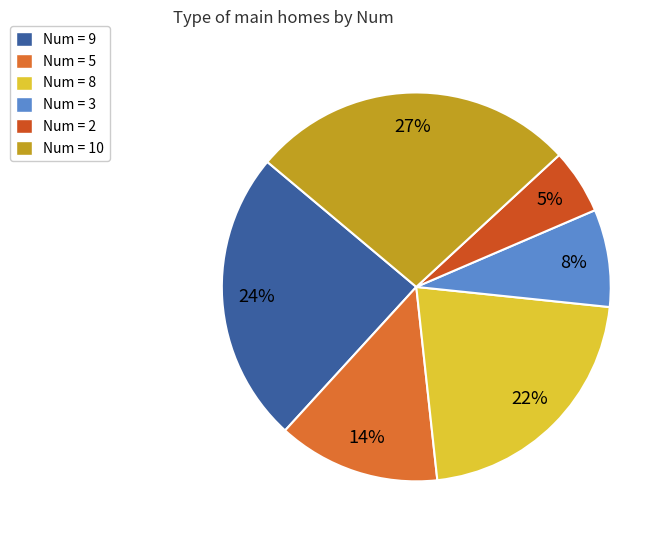

How many segments does this pie chart have?

6